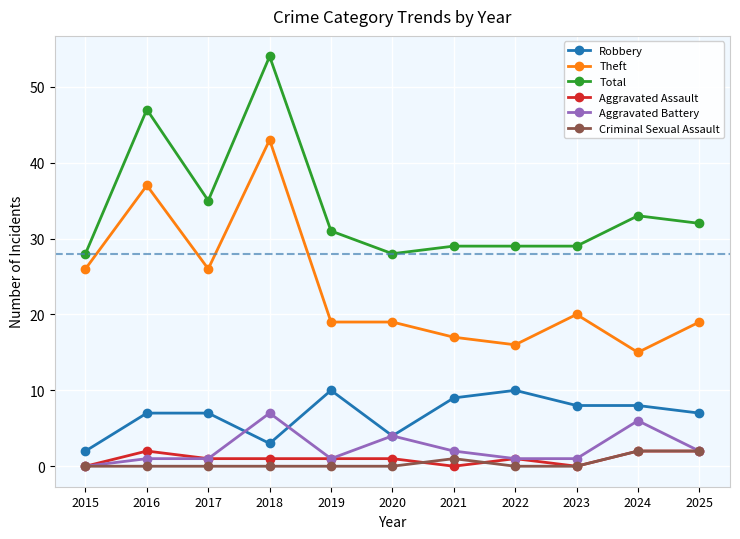

How many categories are shown in the chart?

11